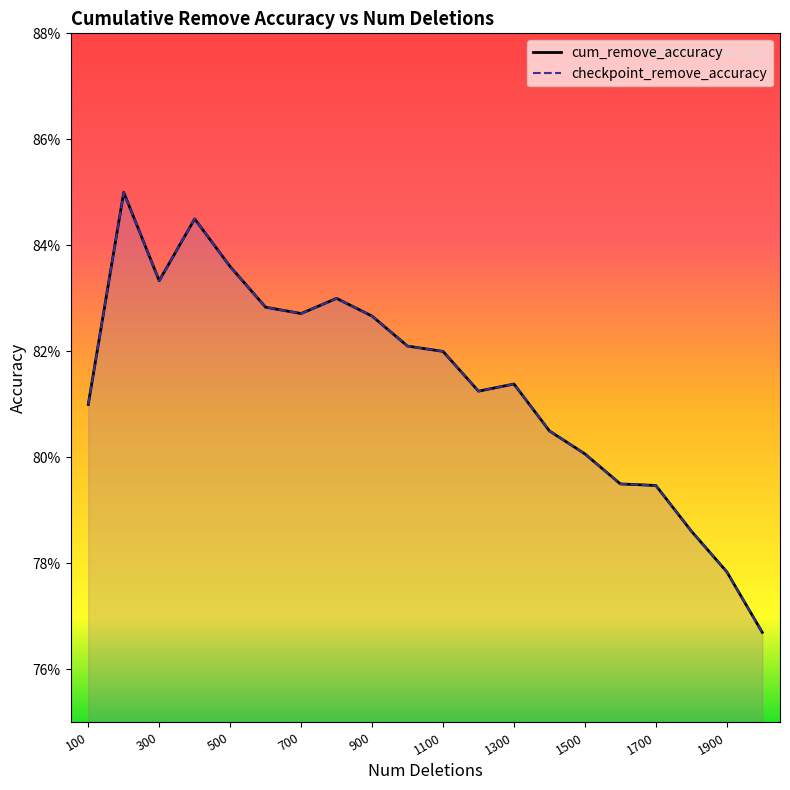

What is the average value of the cum_remove_accuracy series?

0.8